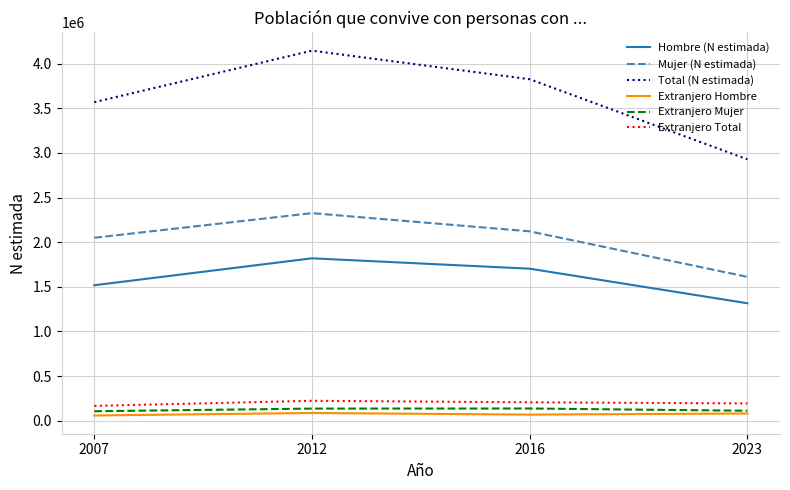

How many lines are shown in the chart?

6